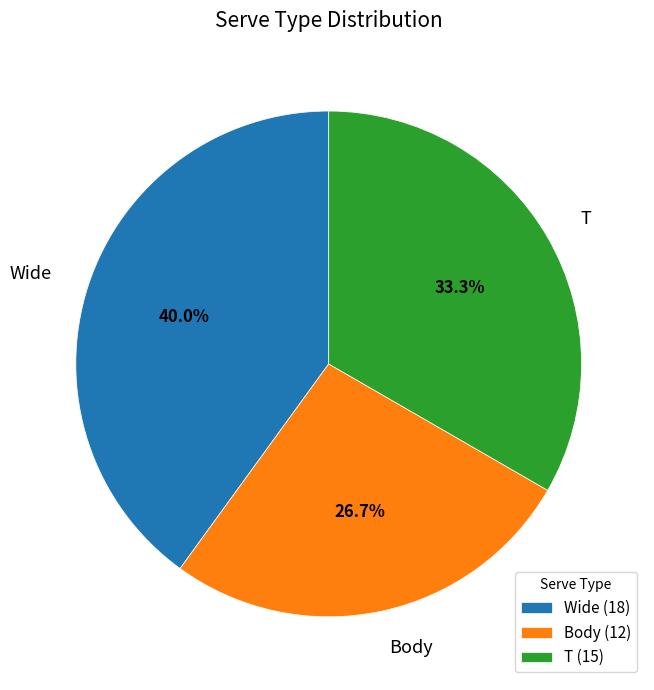

Does any single category account for the majority?

No